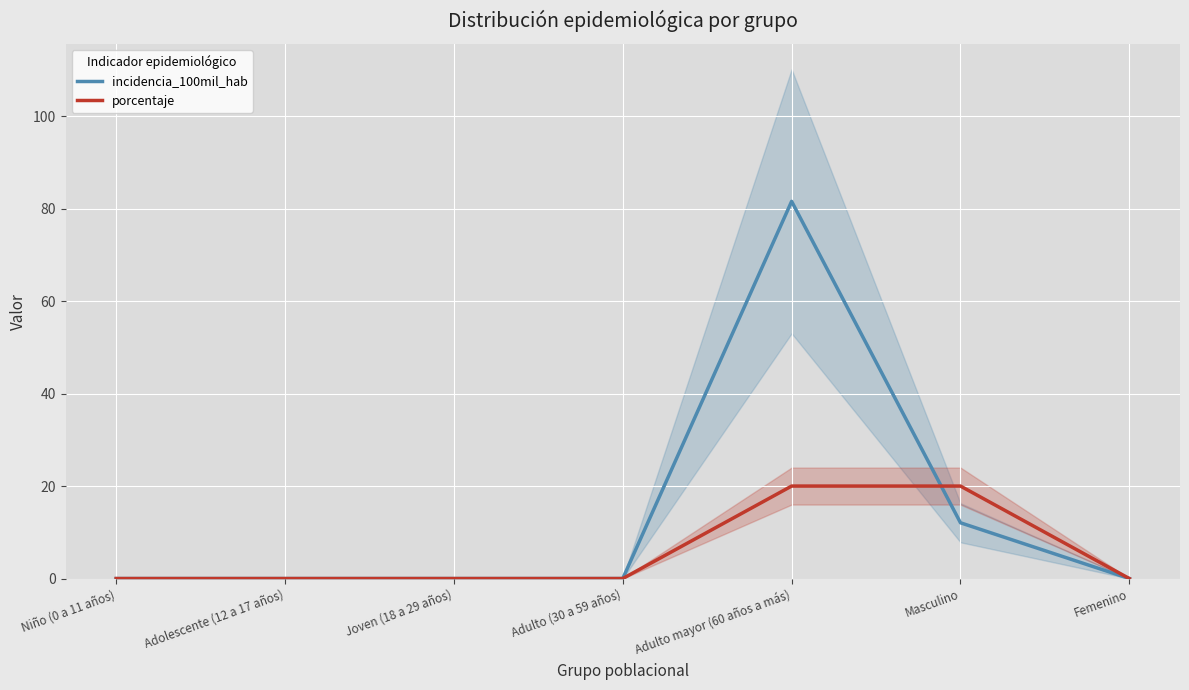

What is the difference between the second highest and minimum values in the porcentaje series?

20.0